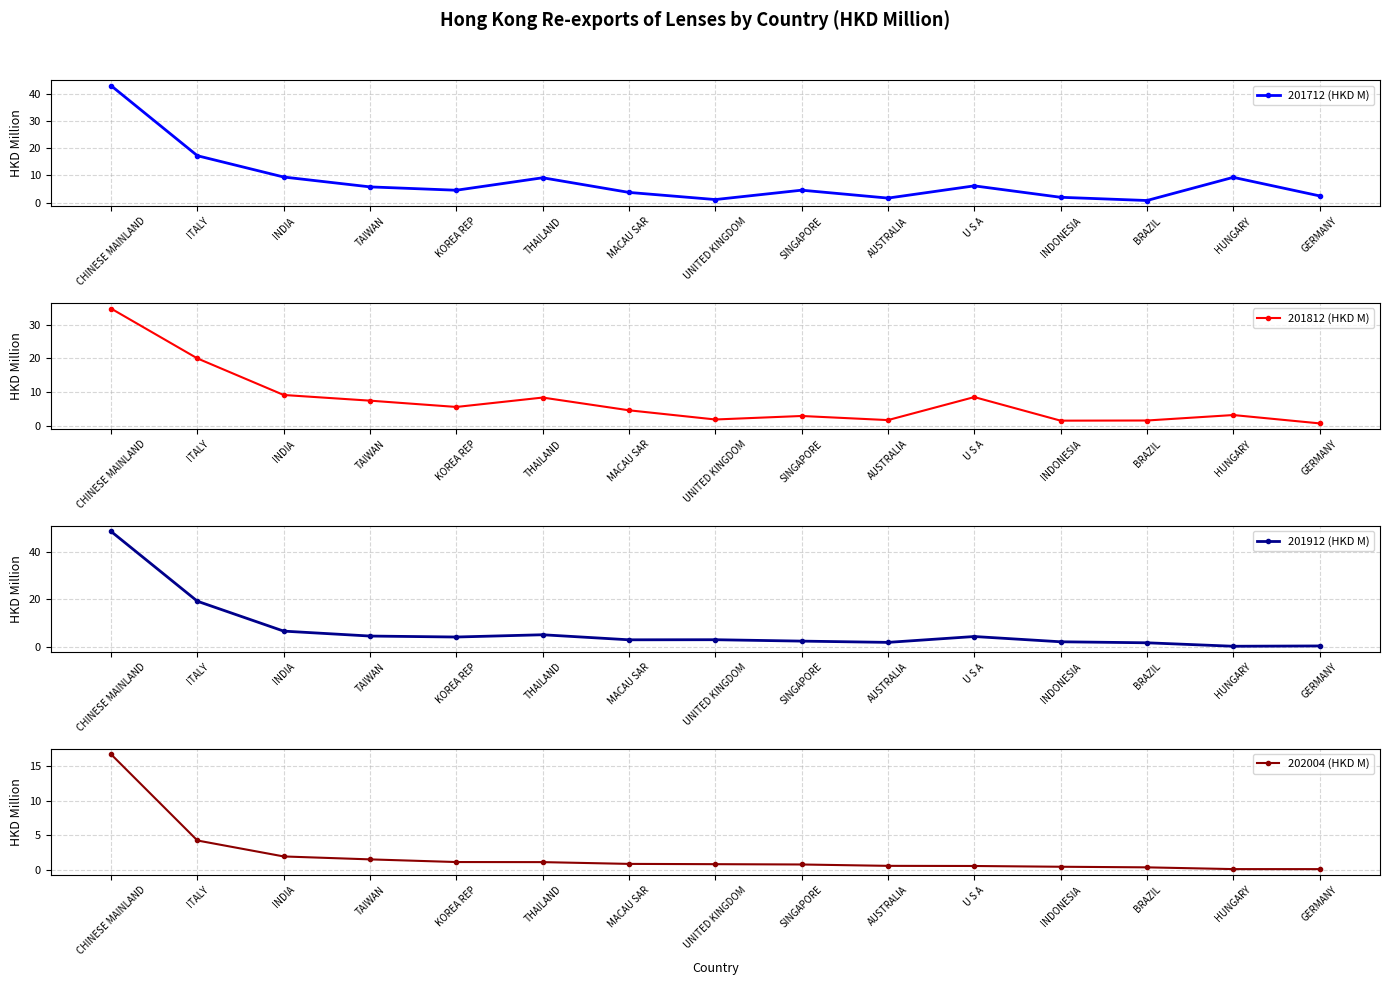

Between CHINESE MAINLAND and BRAZIL, which series saw the biggest shift?

201912 (HKD M)